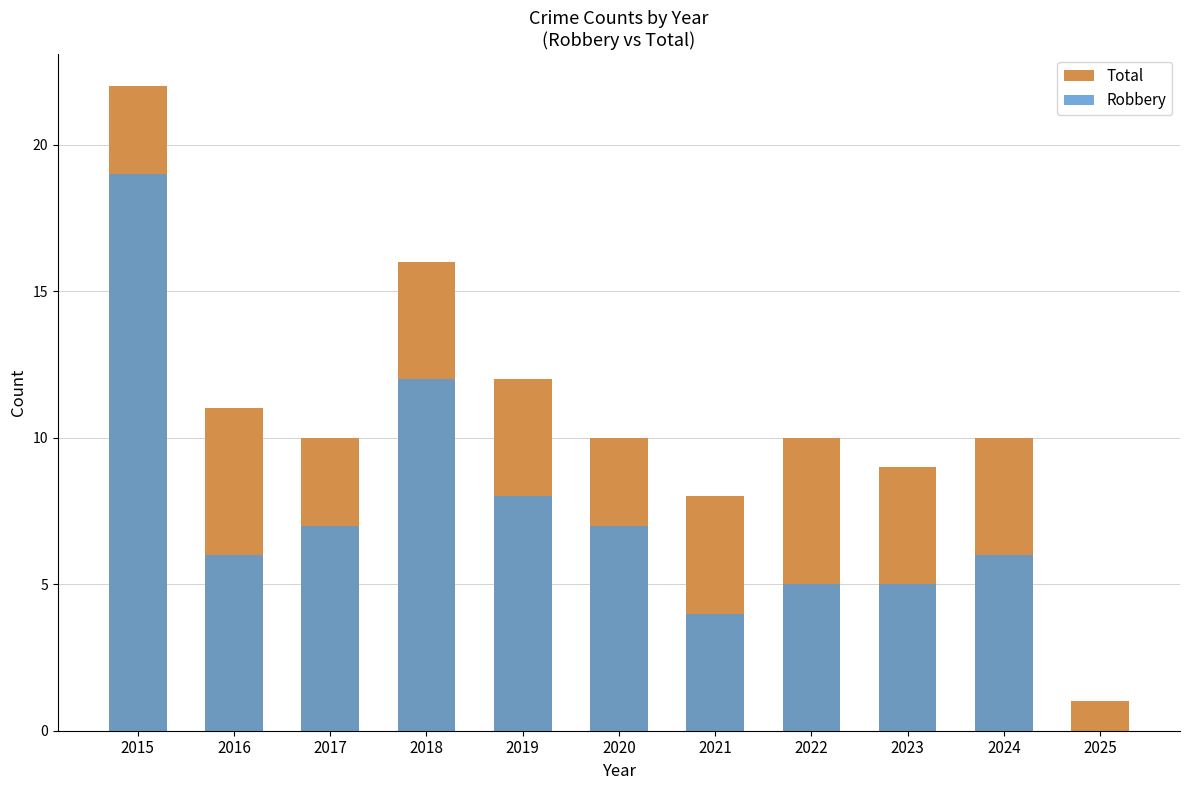

Between 2024 and 2023, which is larger?

2024